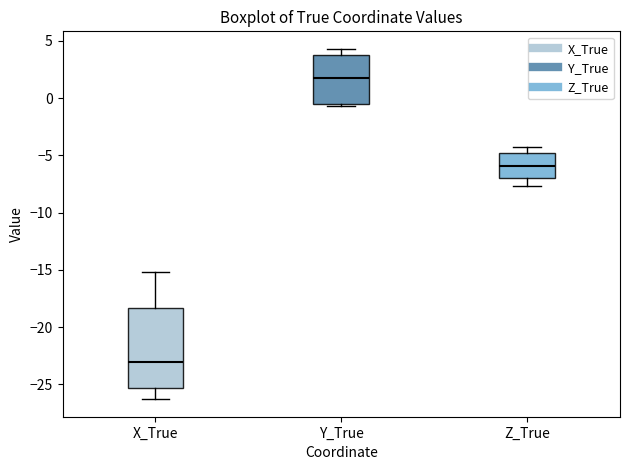

Comparing the boxes themselves (not the whiskers), which one is the tallest?

X_True